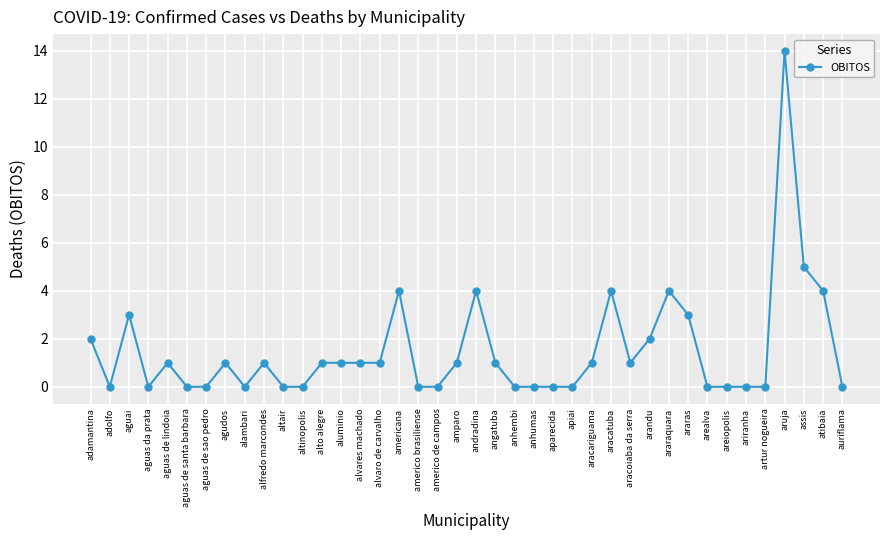

What is the difference between the maximum and second lowest values?

14